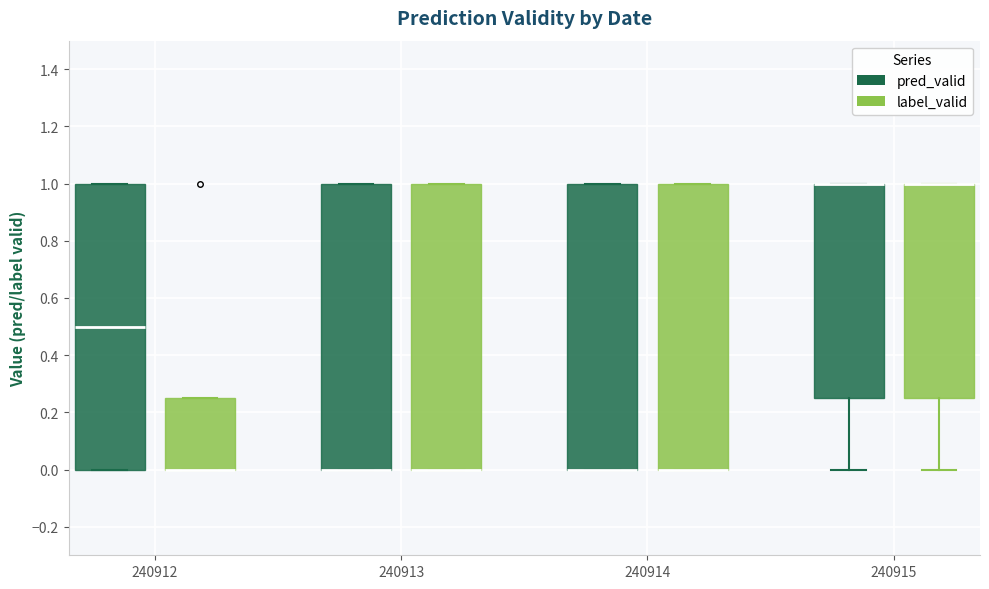

Reading left to right, read every box against the y-axis: the position of its median line, the range the box covers, and the ends of its whiskers. The values are not printed on the chart, so give them approximately, as read against the axis.

240912 (pred_valid): median 0.50, box 0.00 to 1.00, whiskers 0.00 to 1.00
240912 (label_valid): median 0.00 (drawn on the box's lower edge), box 0.00 to 0.26, whiskers 0.00 to 0.26
240913 (pred_valid): median 0.00 (drawn on the box's lower edge), box 0.00 to 1.00, whiskers 0.00 to 1.00
240913 (label_valid): median 0.00 (drawn on the box's lower edge), box 0.00 to 1.00, whiskers 0.00 to 1.00
240914 (pred_valid): median 0.00 (drawn on the box's lower edge), box 0.00 to 1.00, whiskers 0.00 to 1.00
240914 (label_valid): median 0.00 (drawn on the box's lower edge), box 0.00 to 1.00, whiskers 0.00 to 1.00
240915 (pred_valid): median 1.00 (drawn on the box's upper edge), box 0.26 to 1.00, whiskers 0.00 to 1.00
240915 (label_valid): median 1.00 (drawn on the box's upper edge), box 0.26 to 1.00, whiskers 0.00 to 1.00